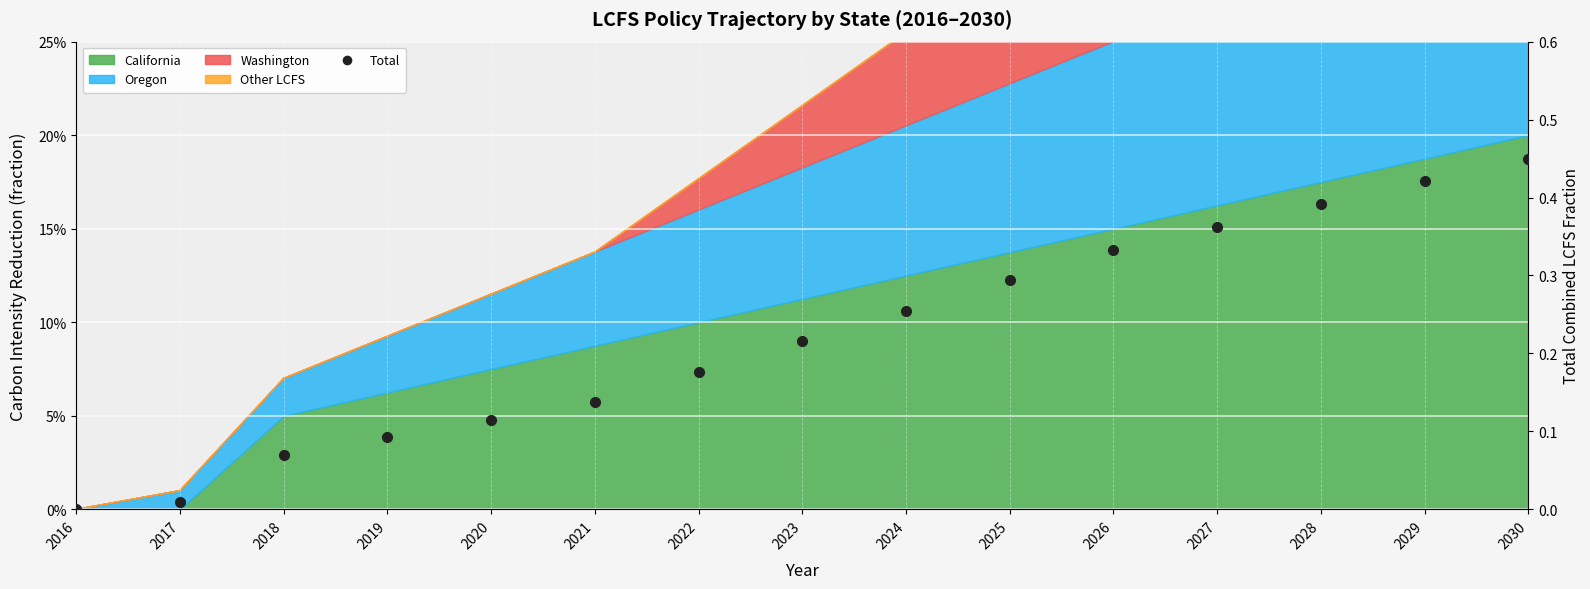

True or false: the data has more than 1 interior local peaks.

False